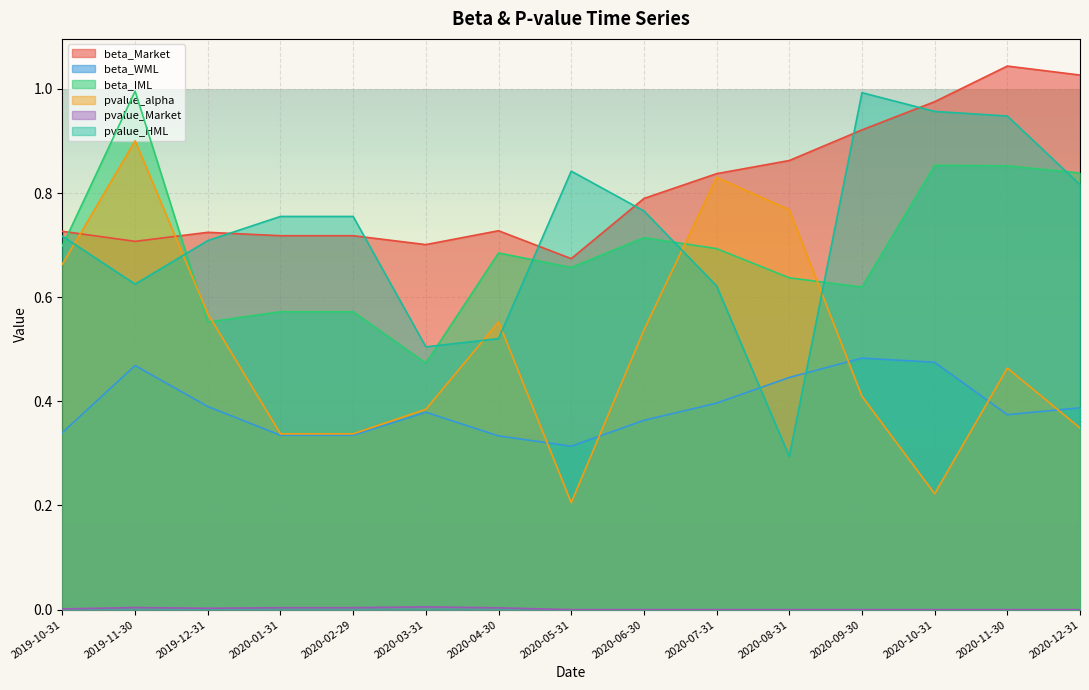

At how many categories does at least one series exceed 0?

15